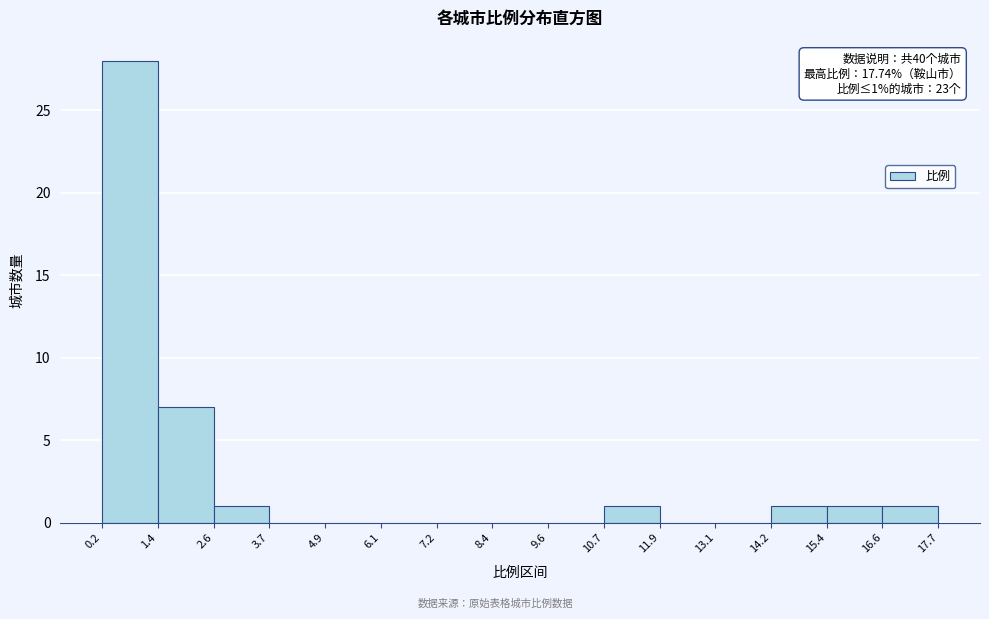

Which range on the x-axis has the tallest bar?

0.2 to 1.4